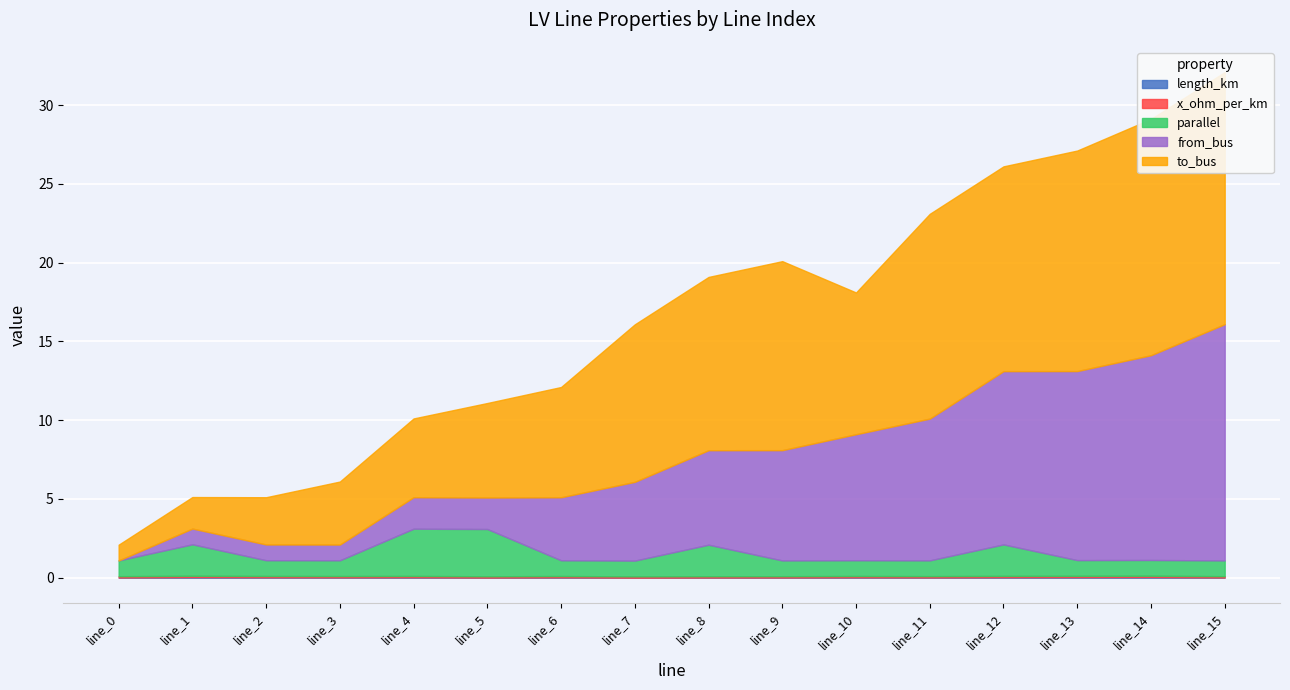

What is the total value across all series at line_13?

27.1